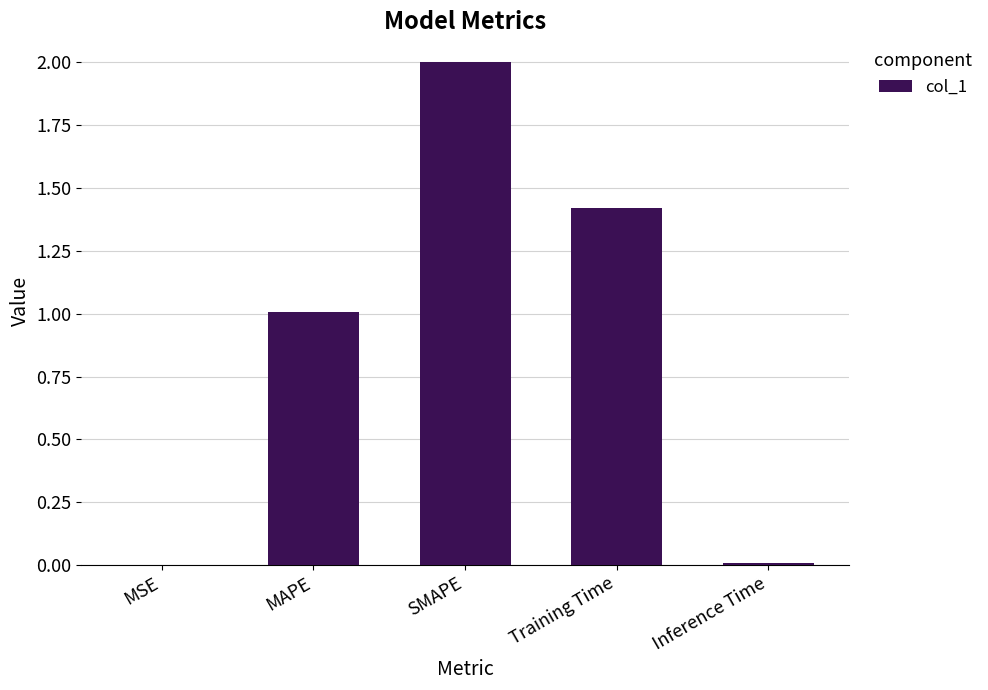

What is the sum of all values?

4.4